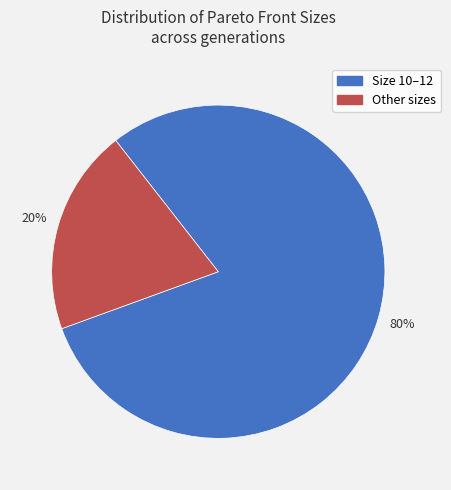

Is there any slice that represents more than half of the pie?

Yes